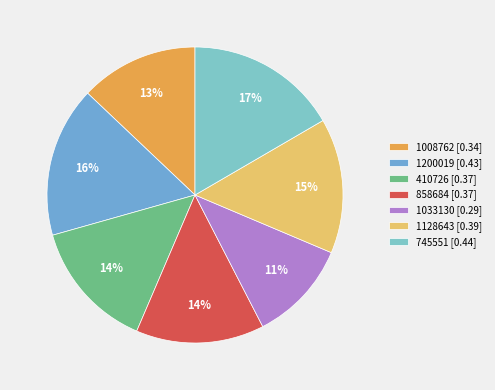

Is 858684 the majority of the pie?

No